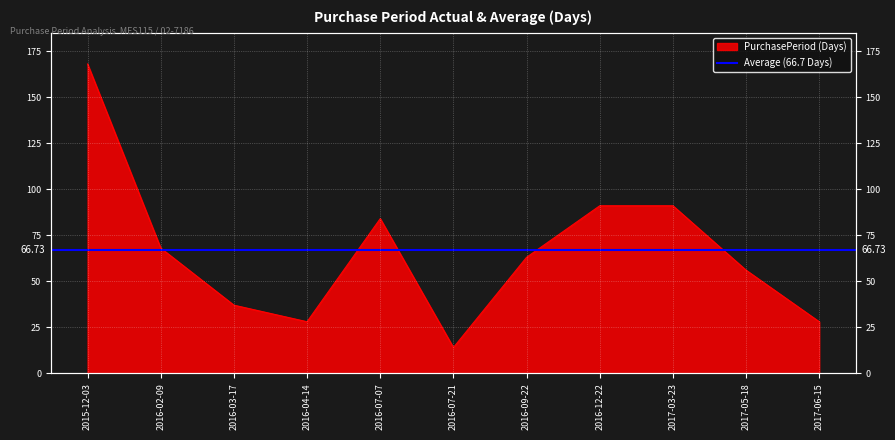

Approximately how many times larger is the value at 2017-05-18 compared to 2016-07-21?

4.0